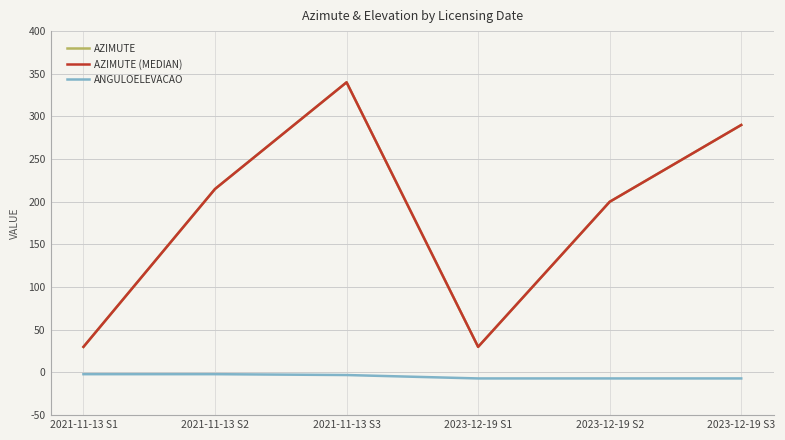

Is the value of AZIMUTE (MEDIAN) at 2021-11-13 S3 greater than the value of AZIMUTE at 2023-12-19 S3?

Yes